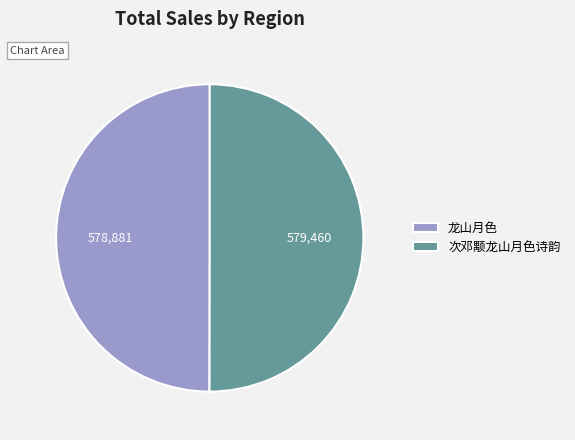

Approximately how many times larger is the value at 次邓颙龙山月色诗韵 compared to 龙山月色?

1.0